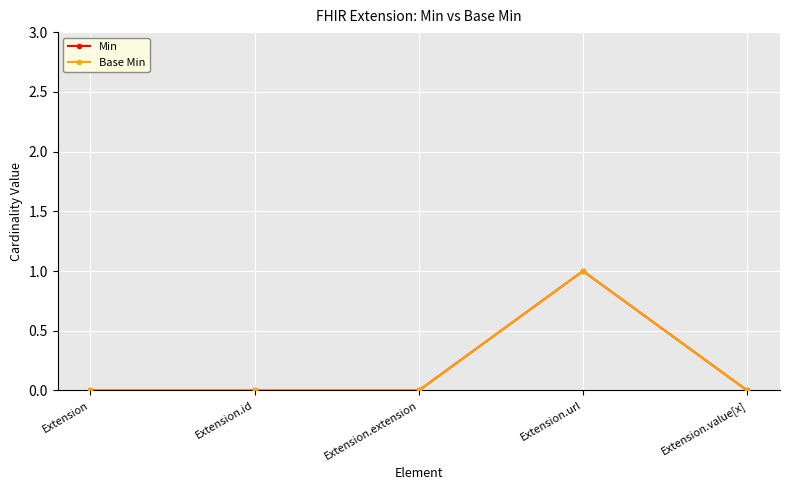

True or false: Base Min and Min intersect in this chart.

False